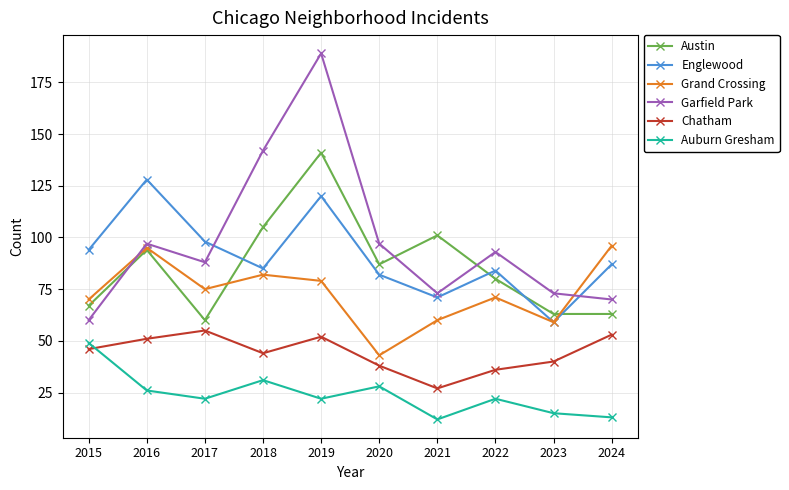

What is the value of the Grand Crossing point at the 2nd from the left?

95